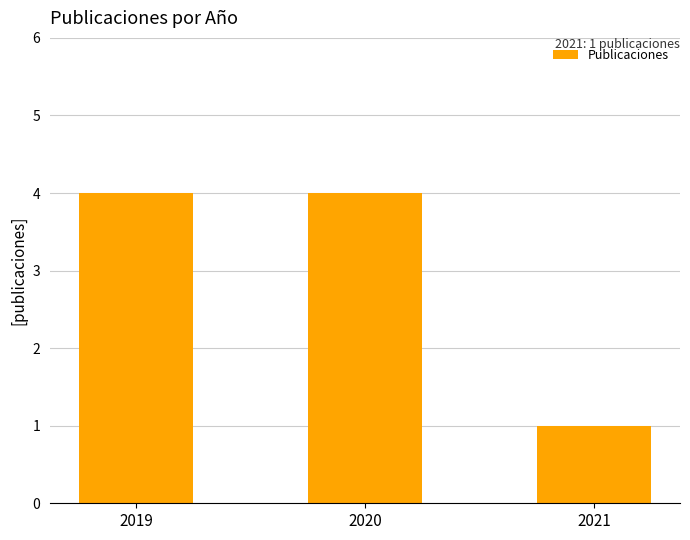

The chart shows a value of 4 at 2020. True or false?

True